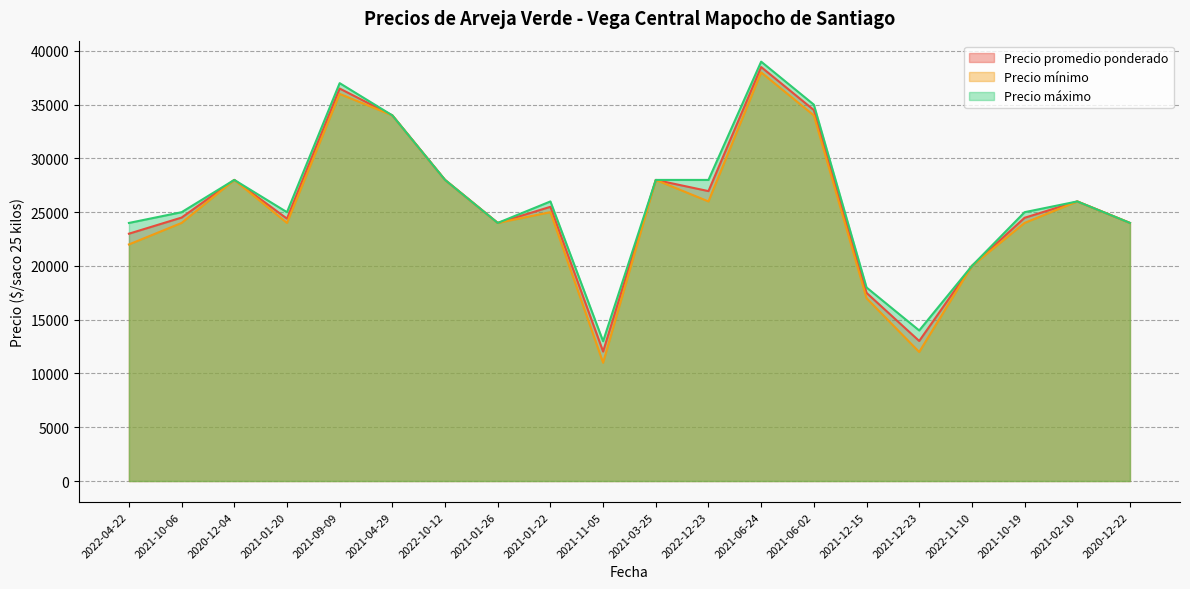

Which series has the largest total across all categories?

Precio máximo